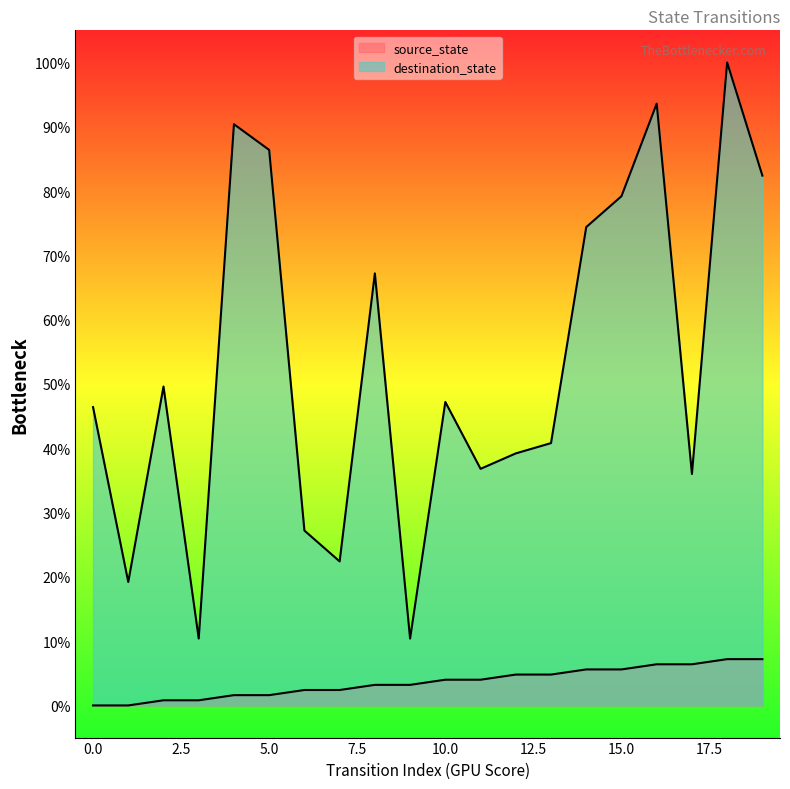

What is the average value of the destination_state series?

53.0